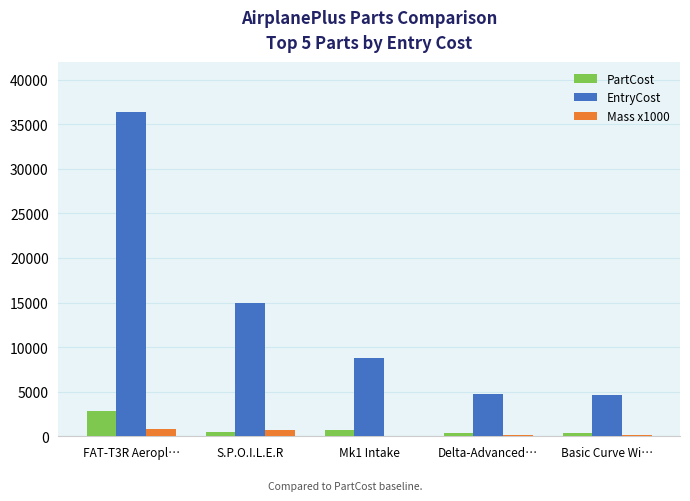

The PartCost series shows 500 at S.P.O.I.L.E.R. True or false?

True